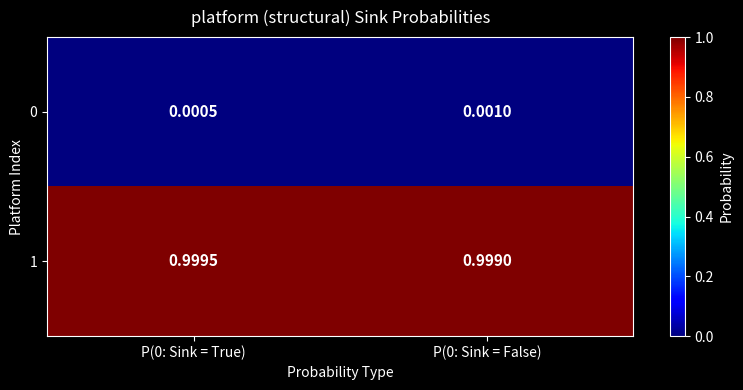

Is the value of 1 at P(0: Sink = False) greater than the value of 0 at P(0: Sink = False)?

Yes